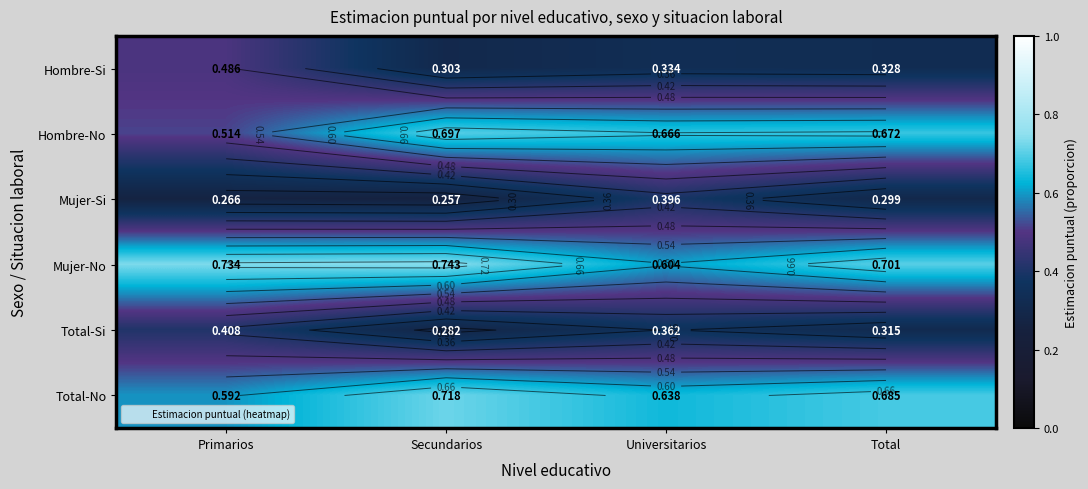

Count the number of data series in this chart.

6